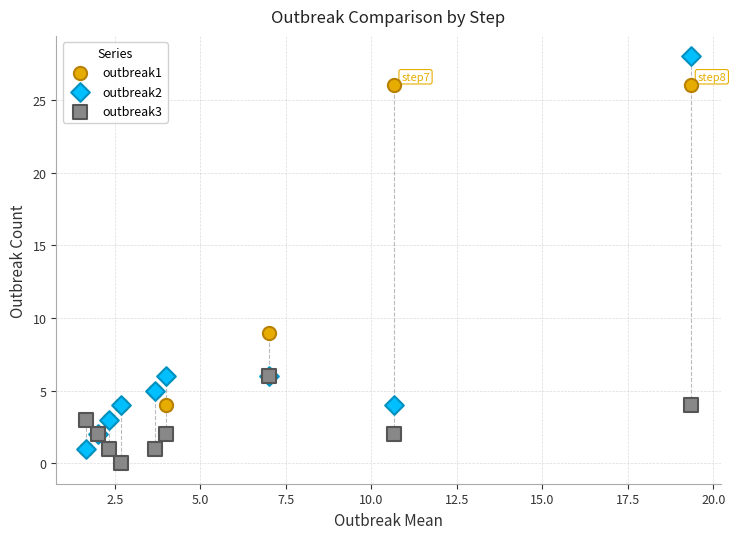

Which series contains the highest Y value?

outbreak2